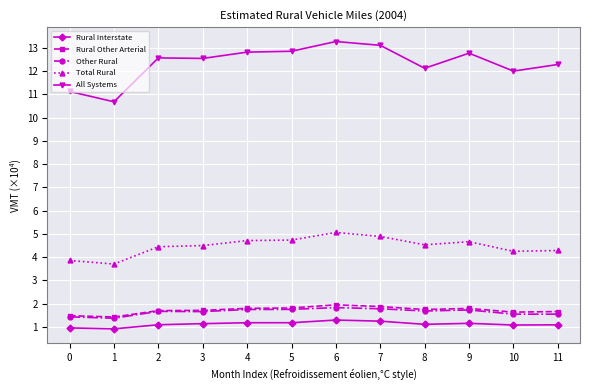

What is the difference between the second highest and minimum values in the Total Rural series?

1.2